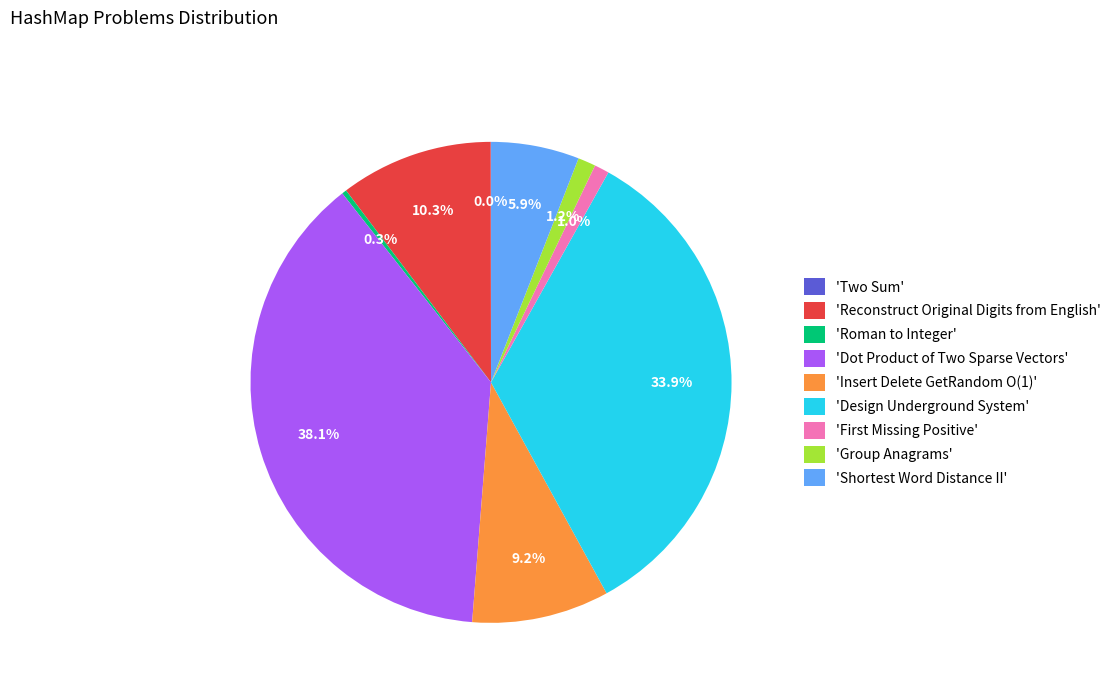

What is the largest slice in the pie chart?

'Dot Product of Two Sparse Vectors'